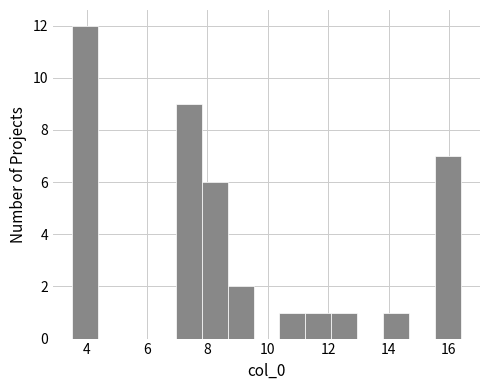

Reading left to right, transcribe this chart: for each bar, give the range it covers on the x-axis and its height. Neither the bar edges nor the heights are printed on the chart, so give them approximately, as read against the axes.

3.6 to 4.4: 12
4.4 to 5.2: 0
5.2 to 6.0: 0
6.0 to 7.0: 0
7.0 to 7.8: 9
7.8 to 8.6: 6
8.6 to 9.6: 2
9.6 to 10.4: 0
10.4 to 11.2: 1
11.2 to 12.0: 1
12.0 to 13.0: 1
13.0 to 13.8: 0
13.8 to 14.6: 1
14.6 to 15.6: 0
15.6 to 16.4: 7